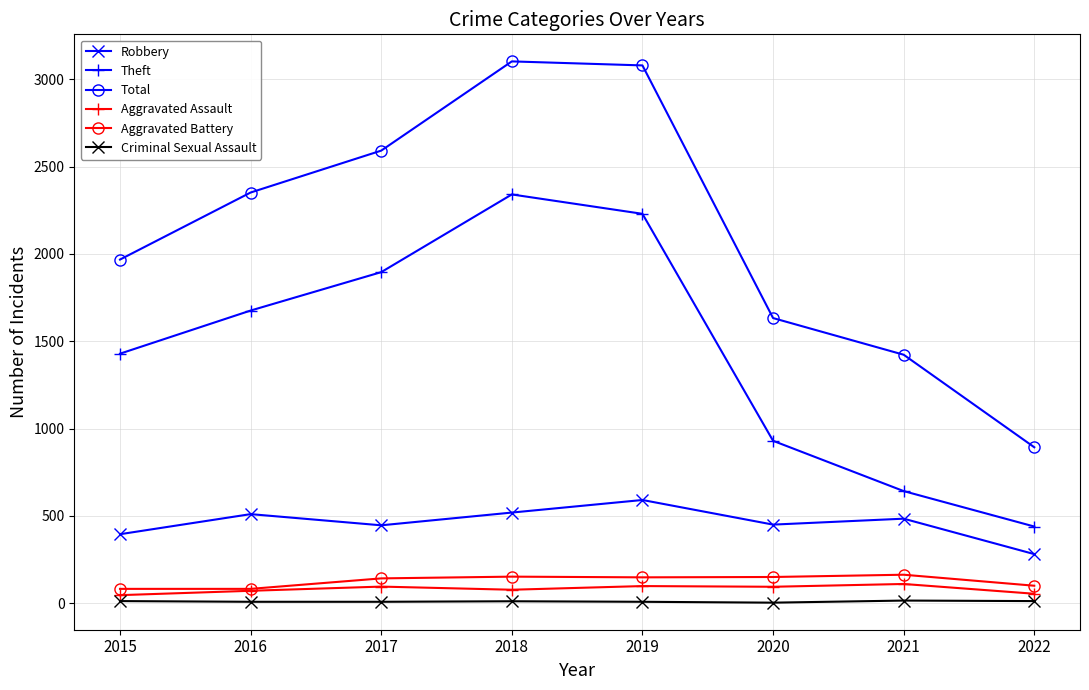

Is it true that Theft equals 592 at 2015?

False